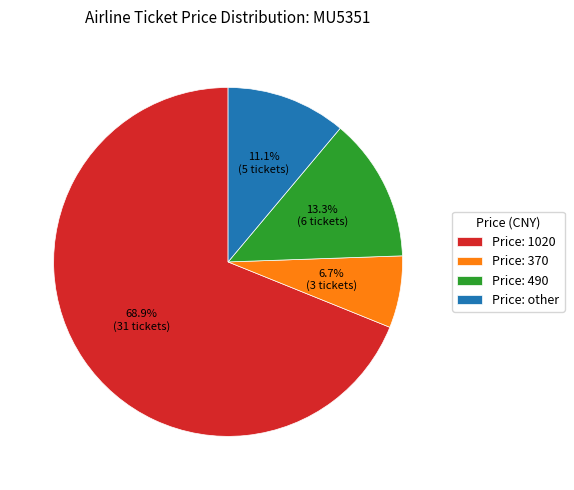

Rank the categories by value from lowest to highest.

Price: 370, Price: other, Price: 490, Price: 1020